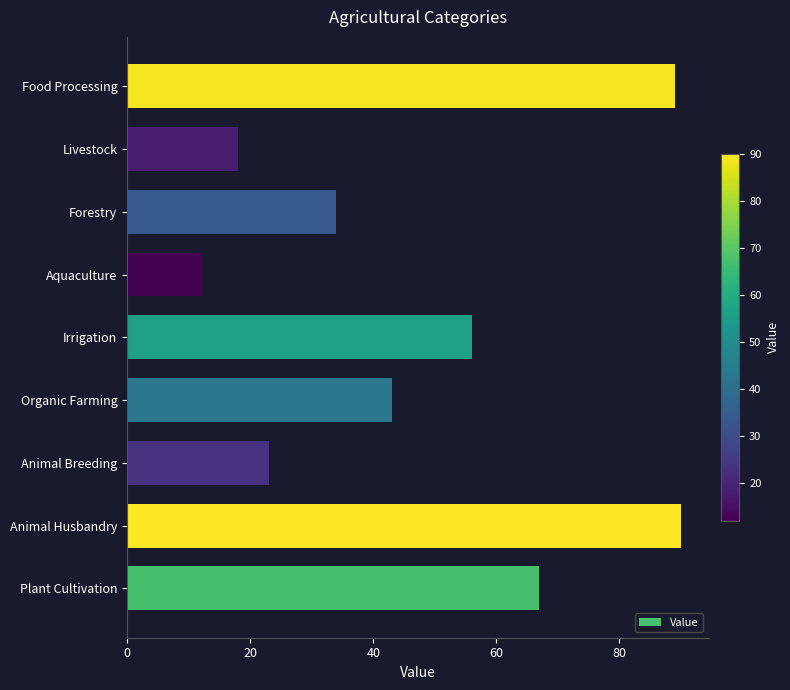

What is the difference between the values at Organic Farming and Livestock?

25